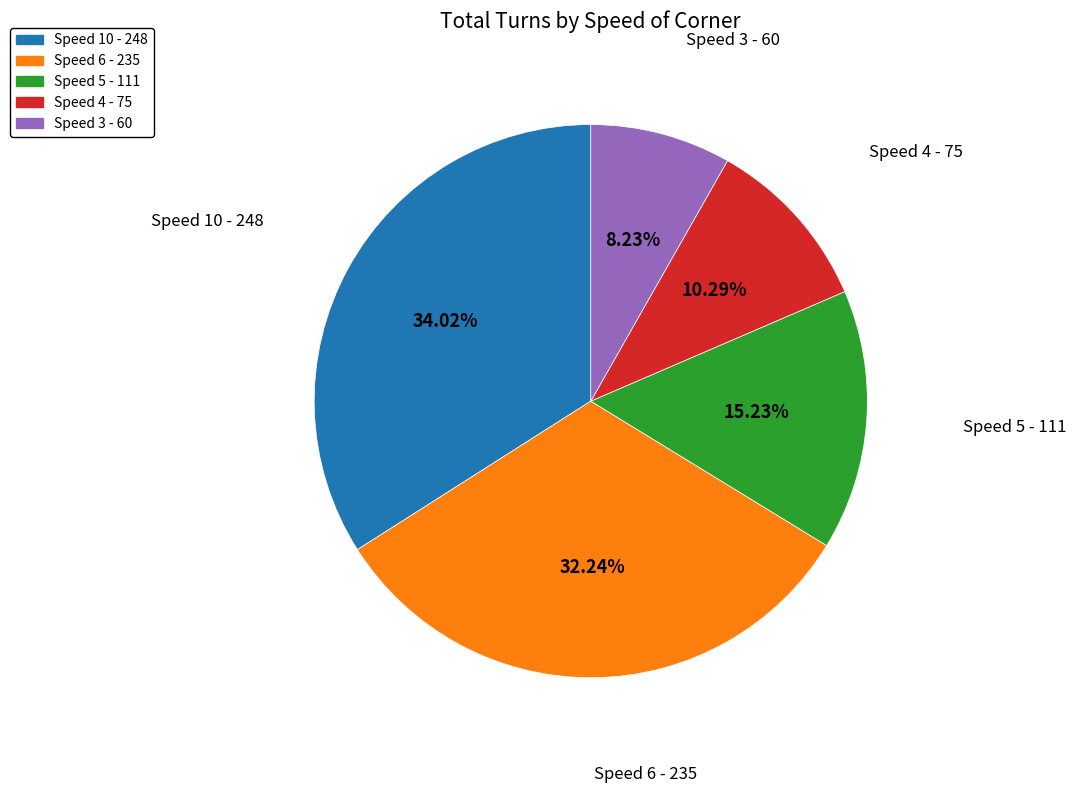

Between Speed 10 and Speed 3, which is larger?

Speed 10